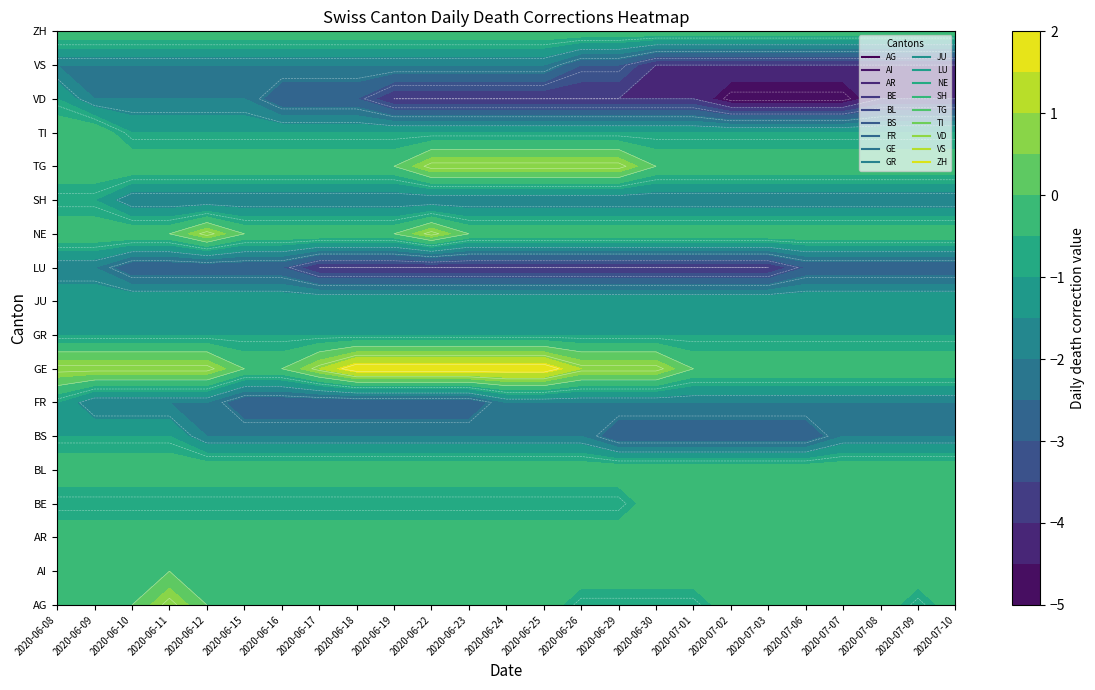

What is the difference between the highest and lowest values at 2020-06-24?

6